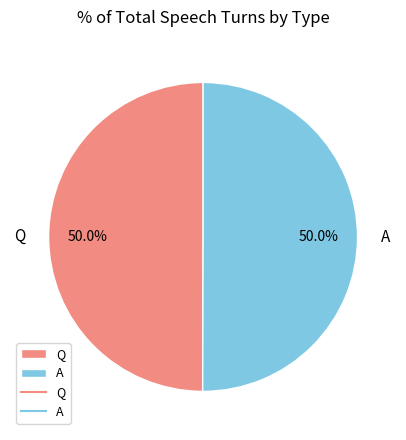

Do A and Q together represent more than half of the pie?

Yes